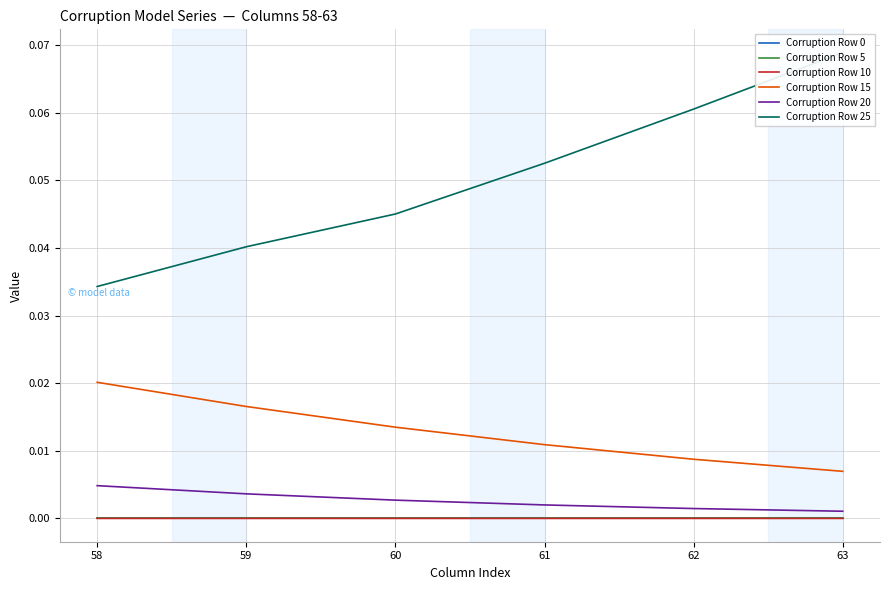

What are all the series names shown in the legend?

Corruption Row 0, Corruption Row 5, Corruption Row 10, Corruption Row 15, Corruption Row 20, Corruption Row 25